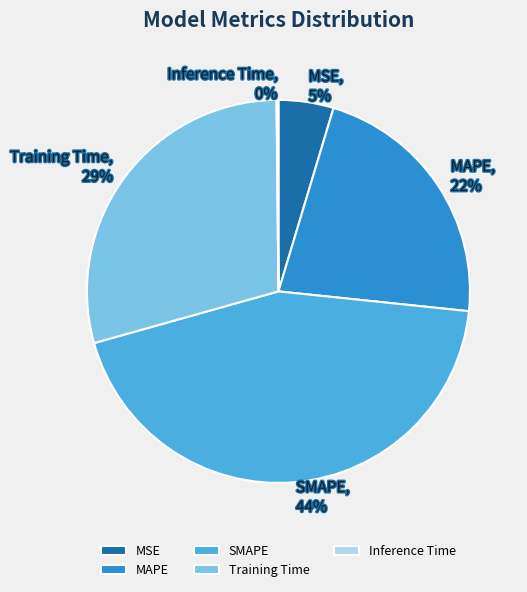

Which has a higher value, SMAPE or MSE?

SMAPE